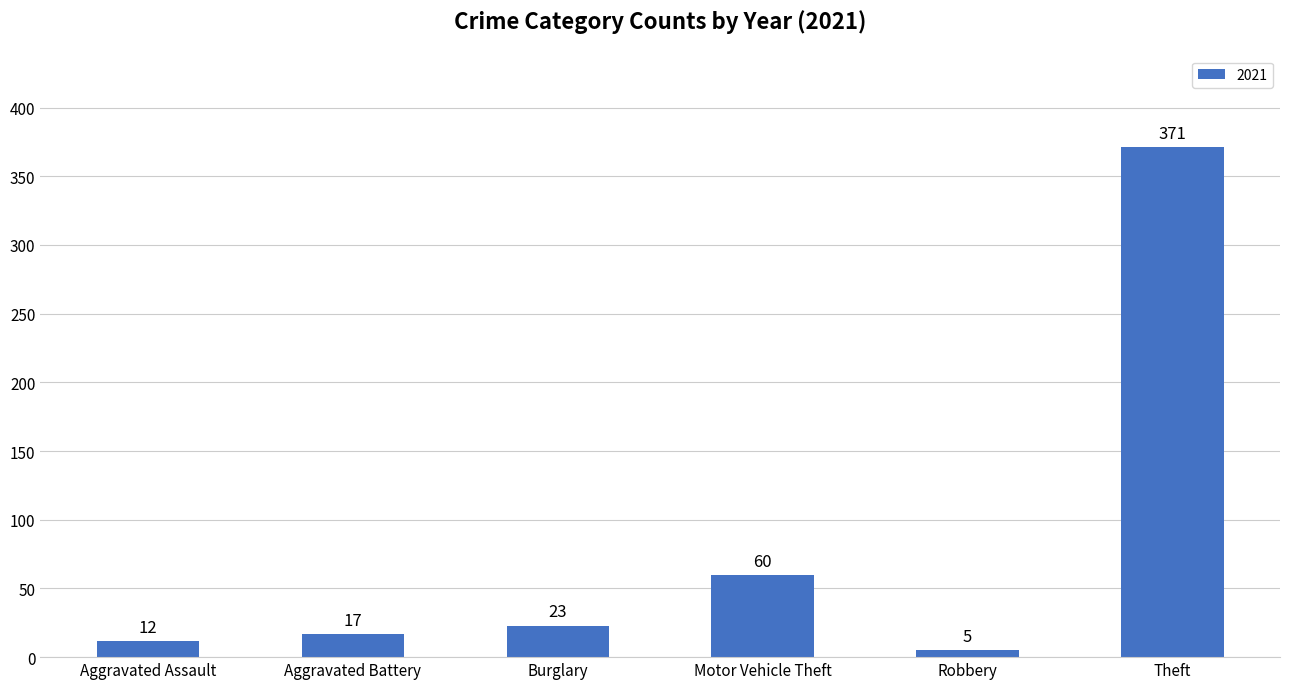

What is the difference between the second highest and second lowest values?

48